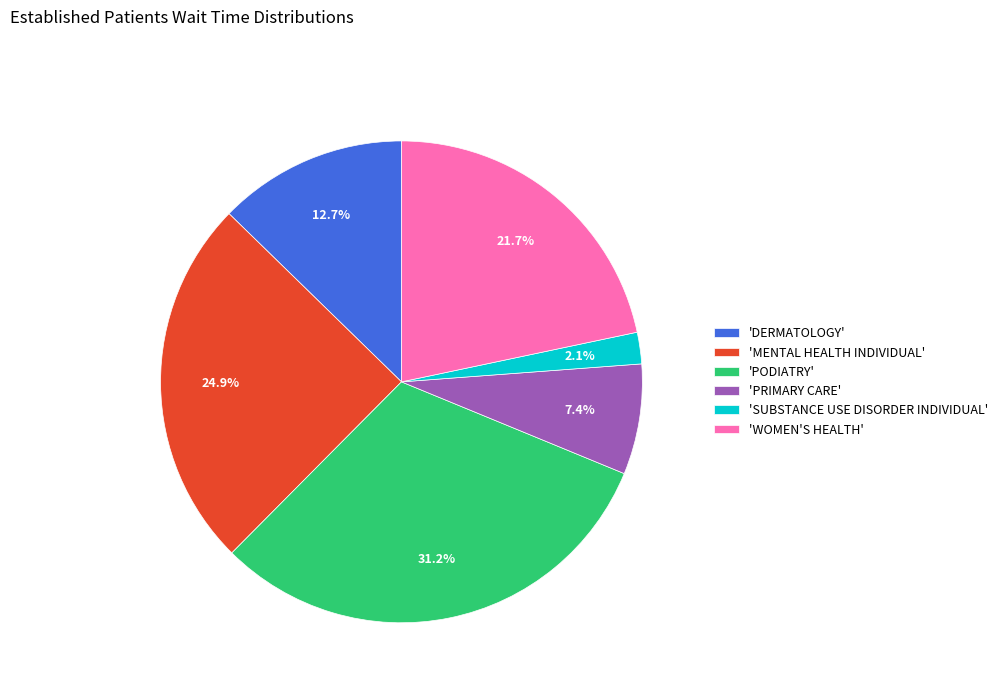

What is the largest slice in the pie chart?

'PODIATRY'